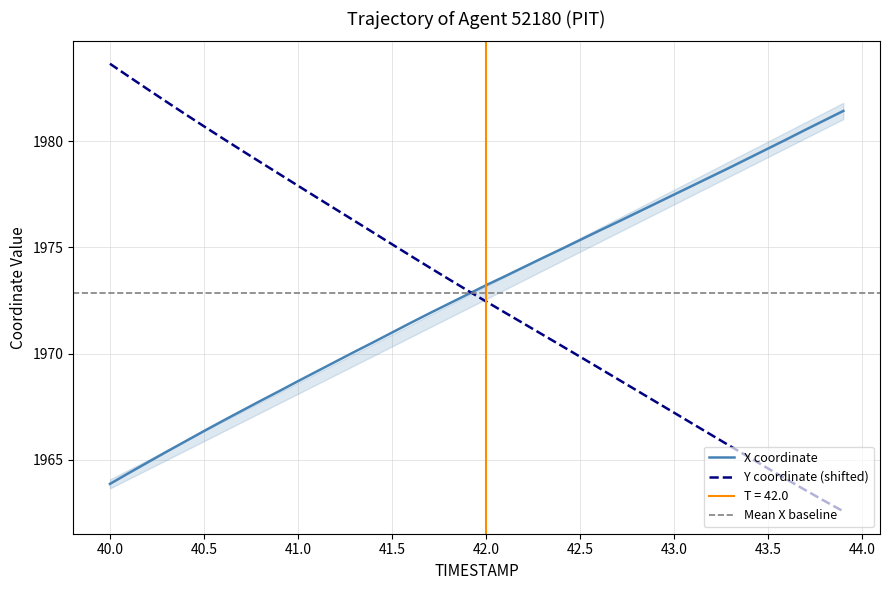

Is it true that Y coordinate (shifted) equals 2590.0 at 43.5?

False